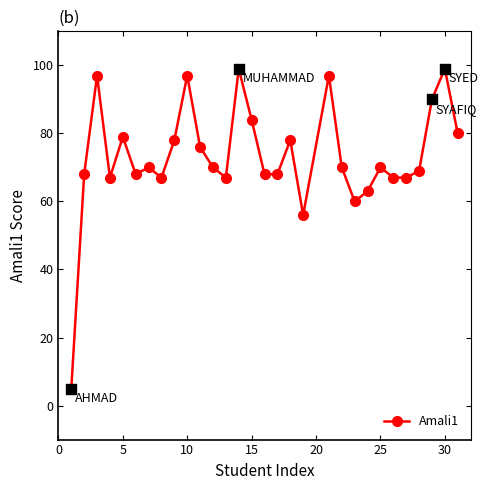

What is the sum of all values?

2194